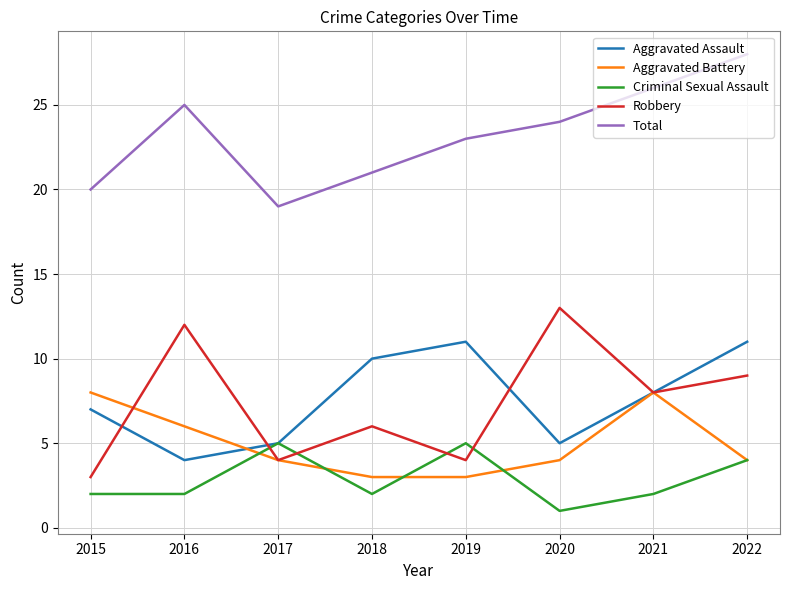

At which category is the sum across all series the highest?

2022